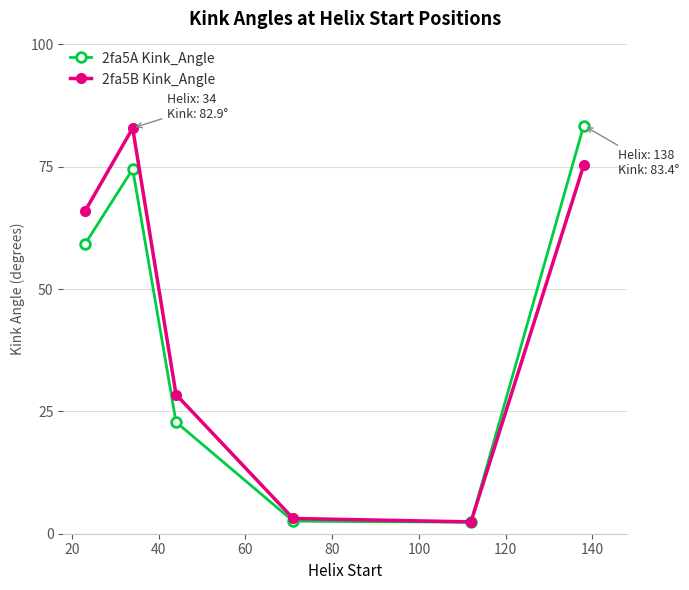

How many data points in 2fa5A Kink_Angle are above 59?

3